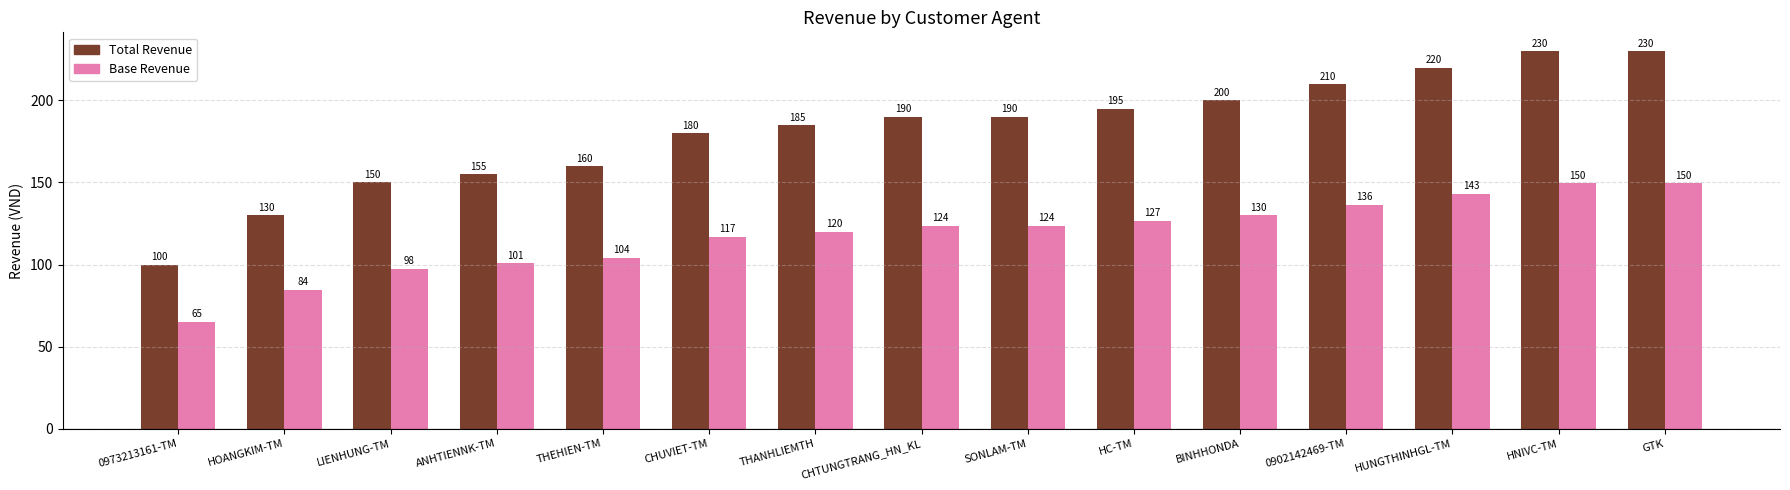

Which series has the largest range (max minus min)?

Total Revenue